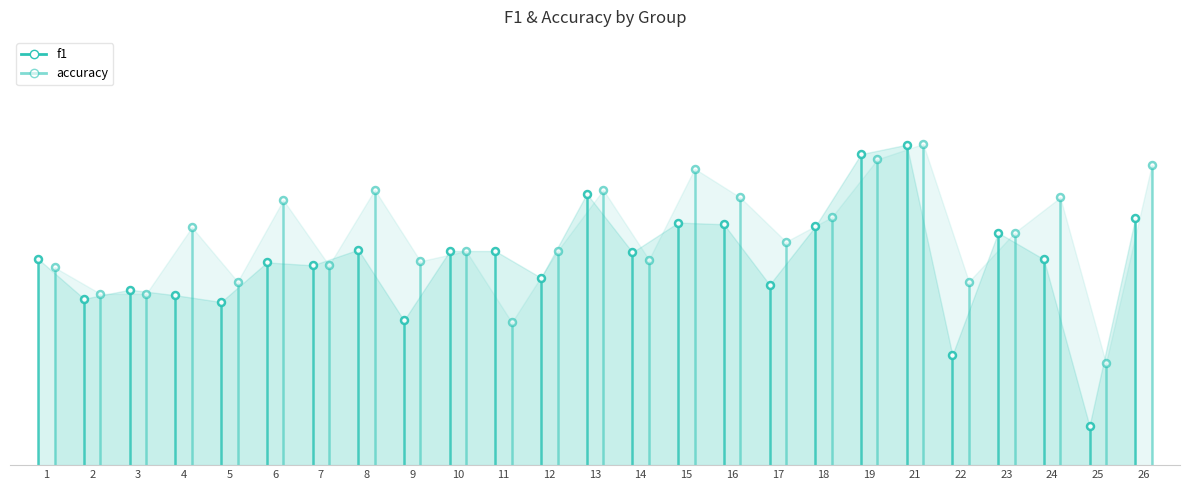

After their last crossing, which series has the higher values: accuracy or f1?

accuracy